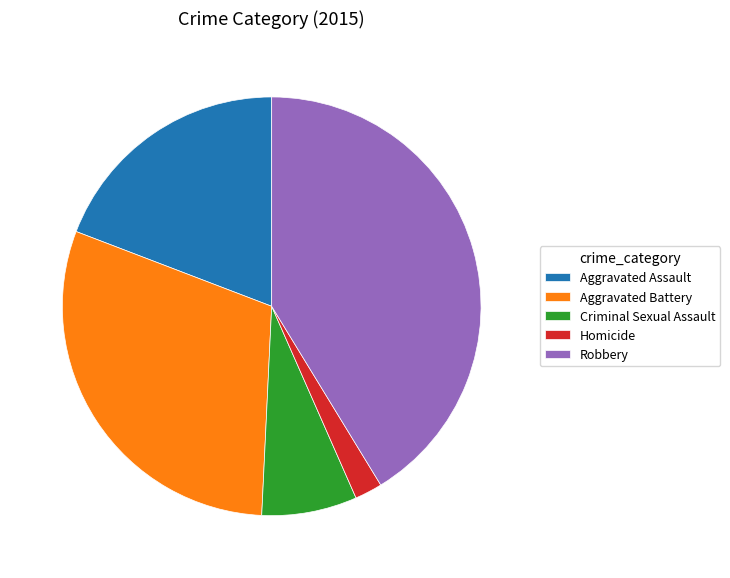

Which has a higher value, Homicide or Robbery?

Robbery